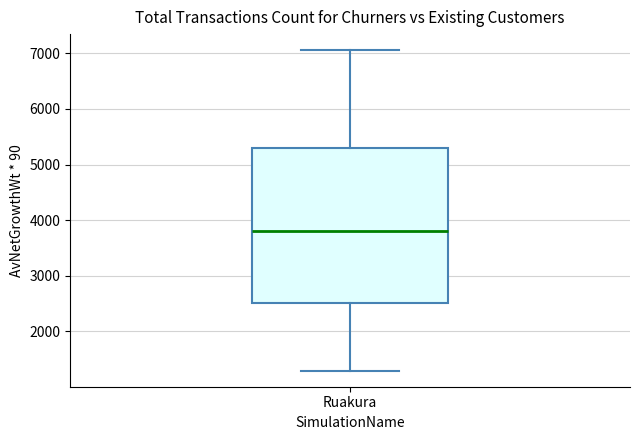

Read this box plot against the y-axis: the position of the median line, the range covered by the box, and the ends of both whiskers. The values are not printed on the chart, so give them approximately, as read against the axis.

median 3800, box 2500 to 5300, whiskers 1300 to 7100